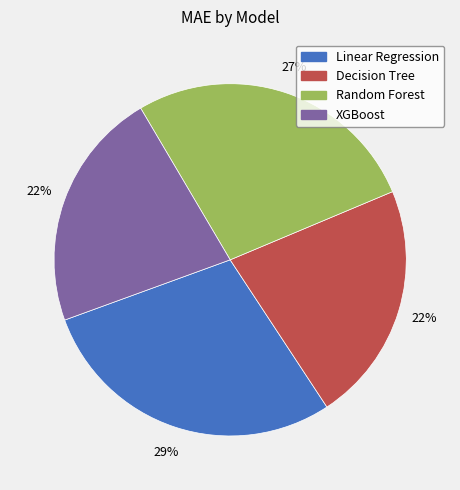

To the nearest percent, what is the difference between the largest and smallest slice percentages?

7%